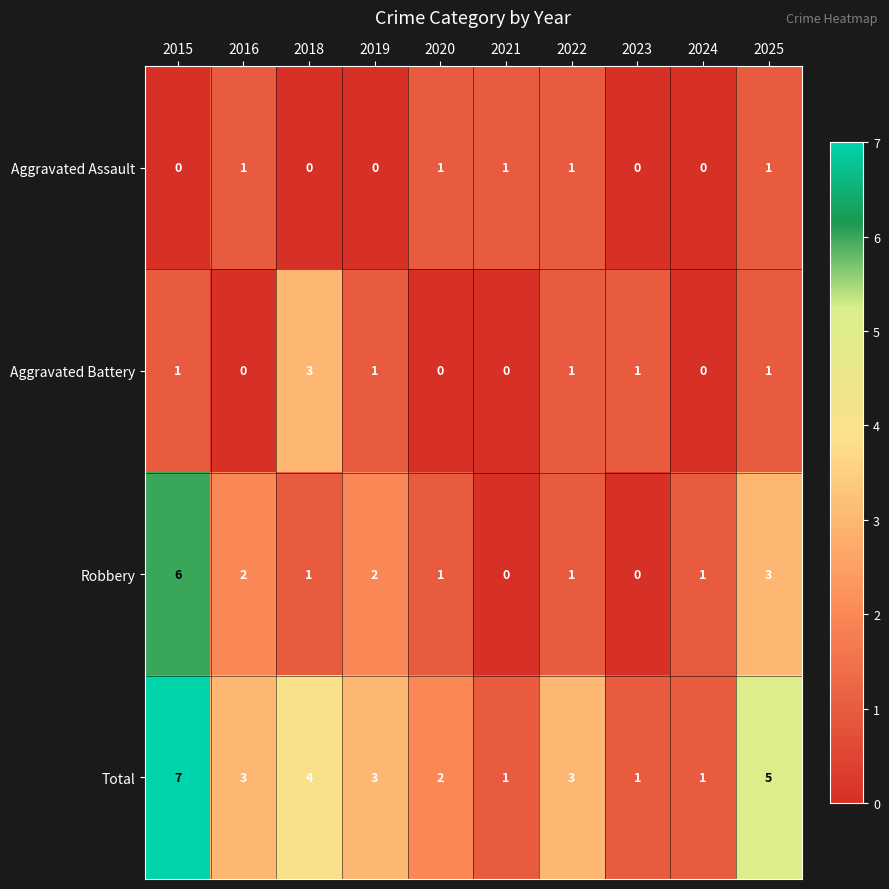

The Robbery series shows 2 at 2020. True or false?

False